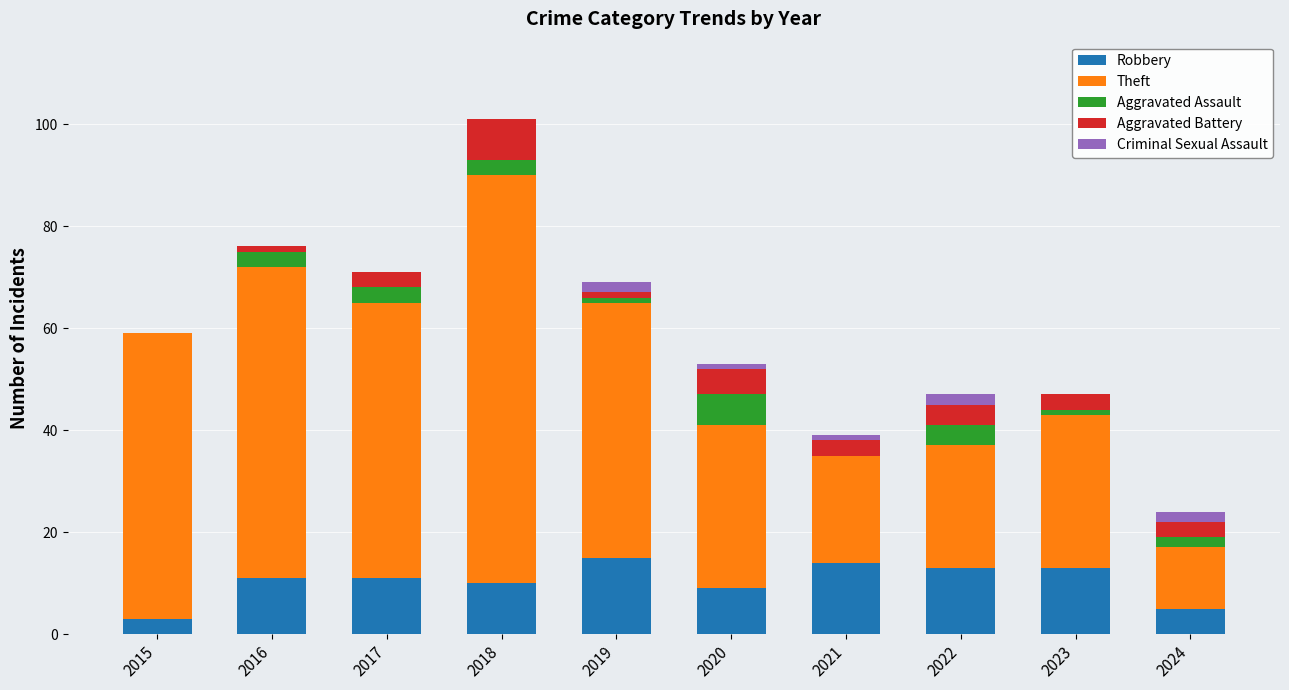

Is it true that Robbery equals 3 at 2015?

True